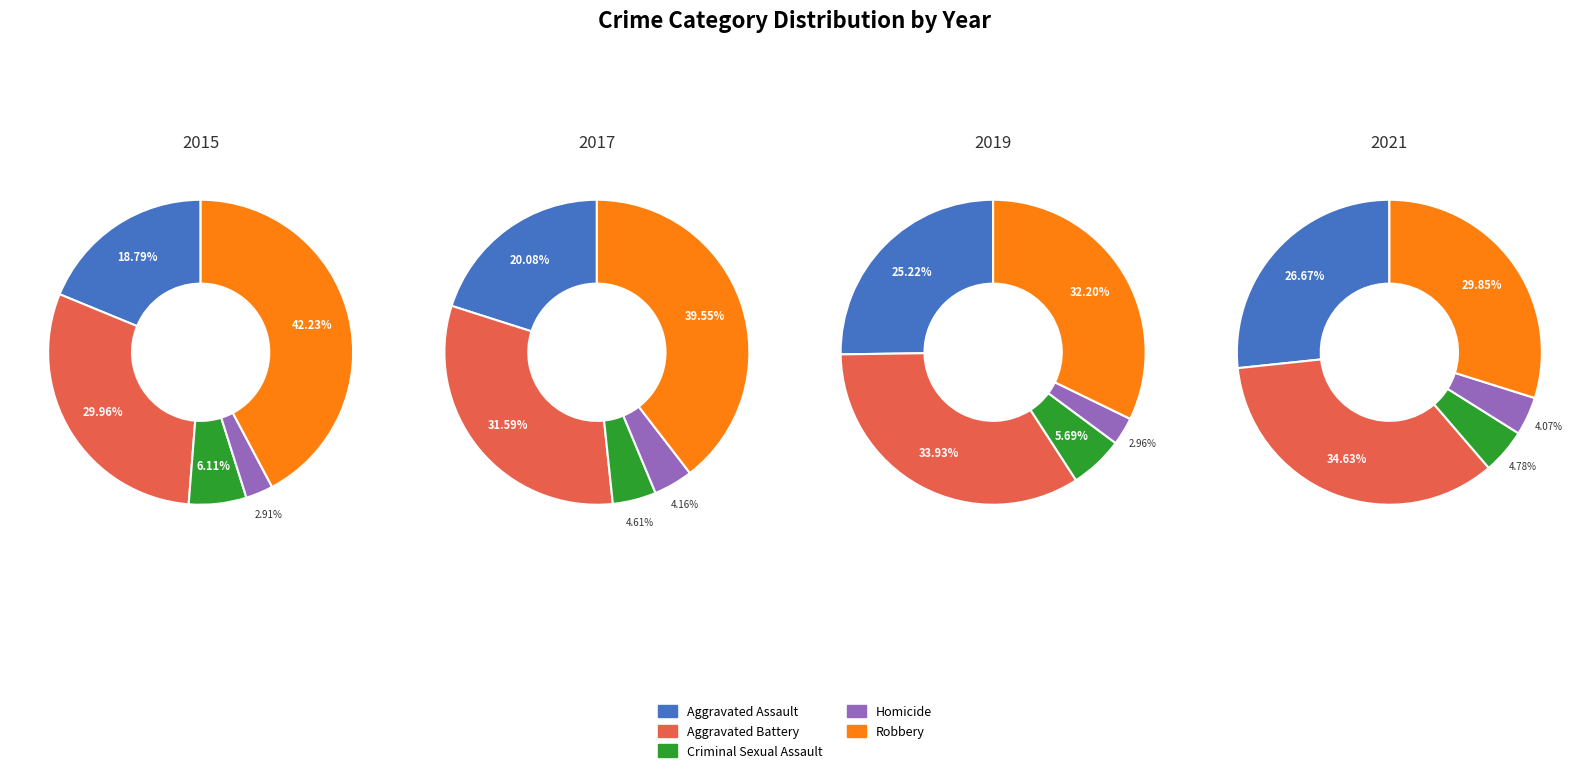

Does any single category account for the majority?

No